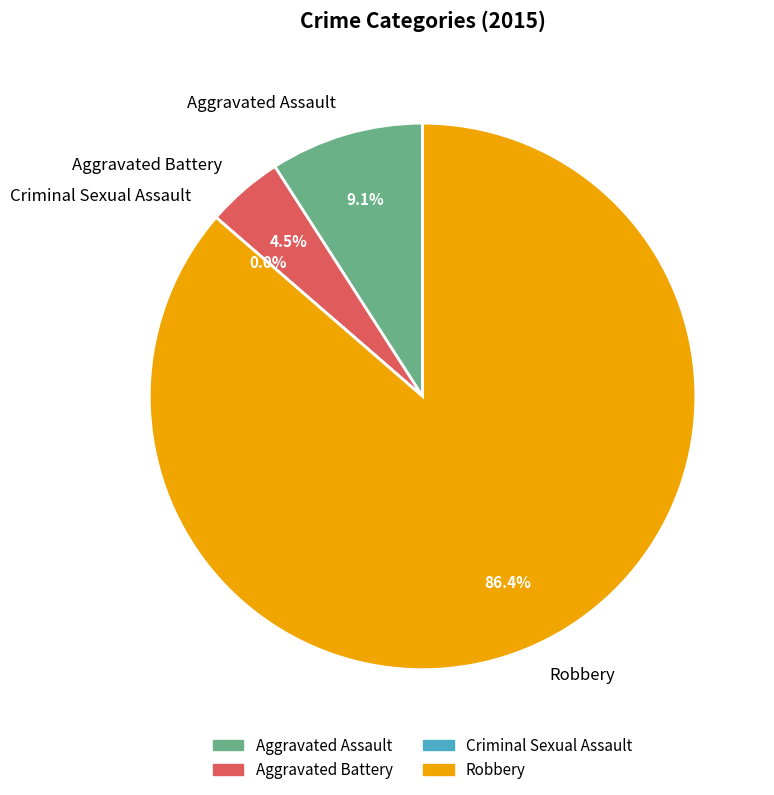

Combined, do Robbery and Aggravated Assault account for over 50%?

Yes